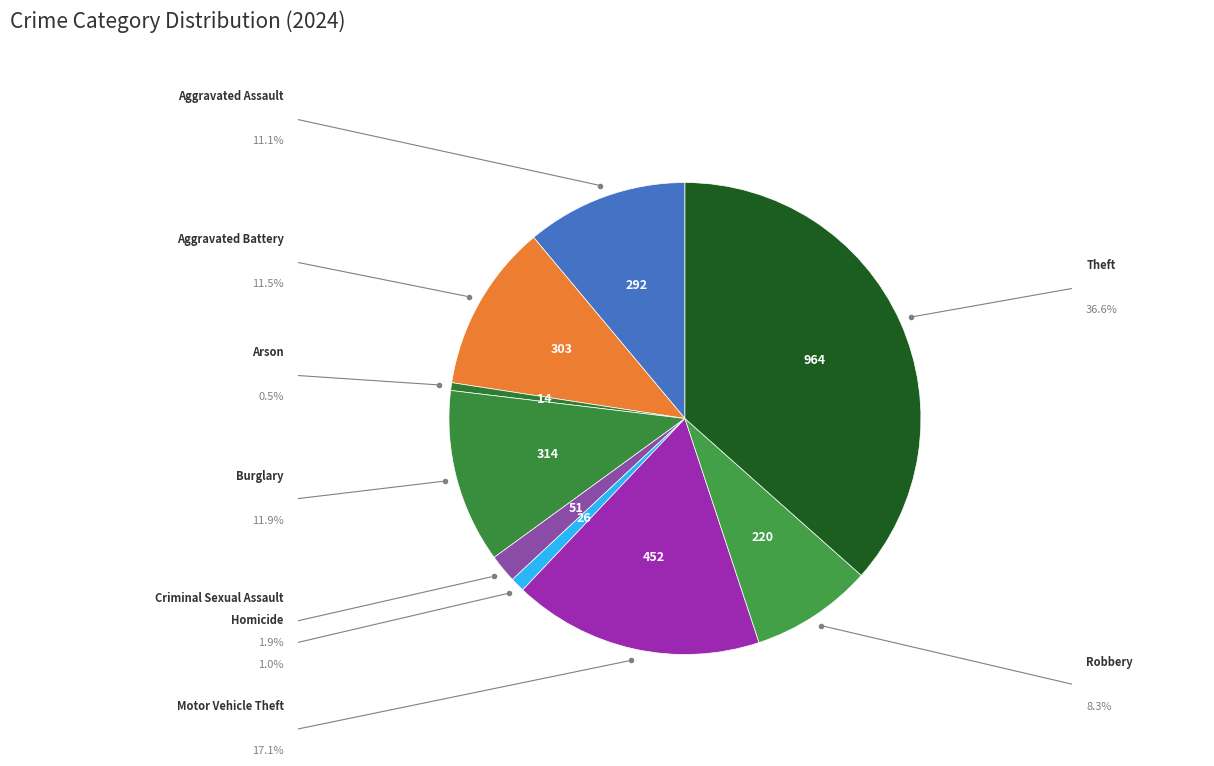

Is Criminal Sexual Assault the majority of the pie?

No